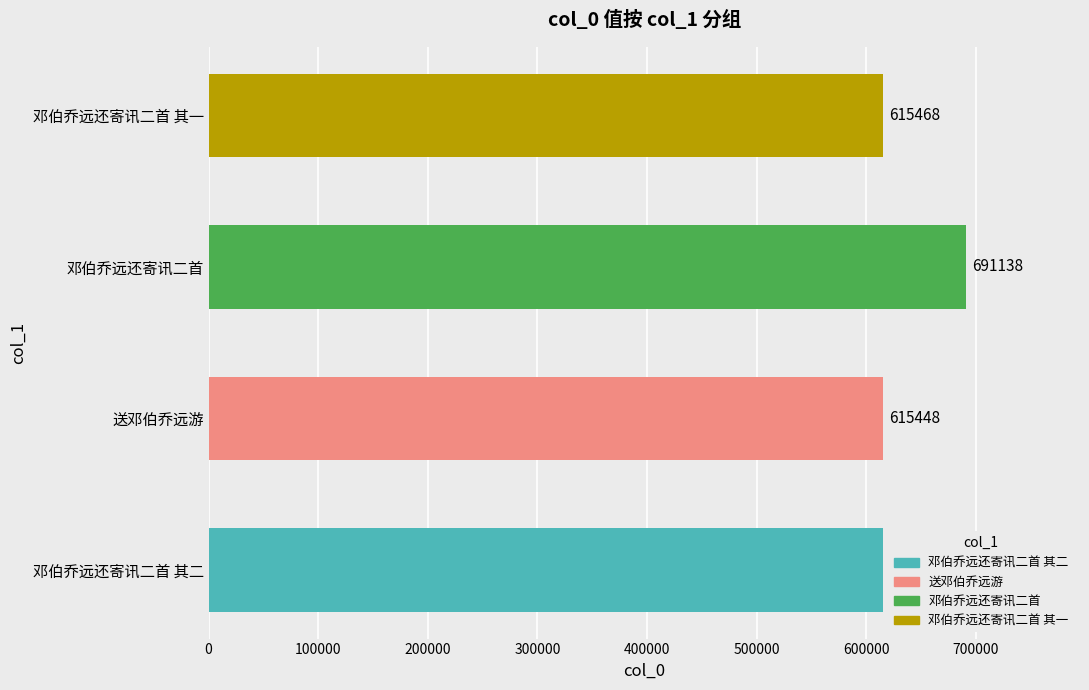

What is the ratio of the value at 邓伯乔远还寄讯二首 其二 to the value at 邓伯乔远还寄讯二首?

0.9